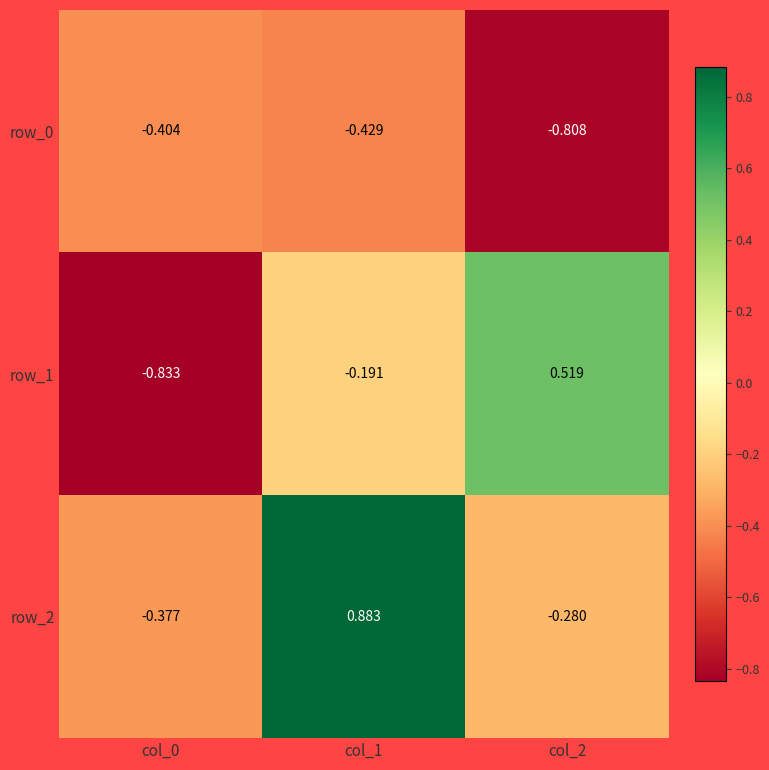

At how many categories does at least one series exceed 0?

2